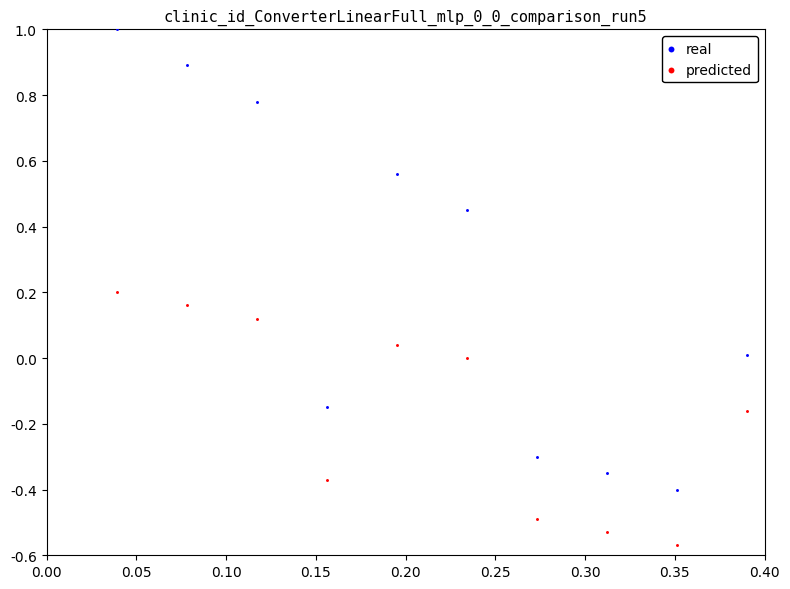

What are all the series names shown in the legend?

real, predicted